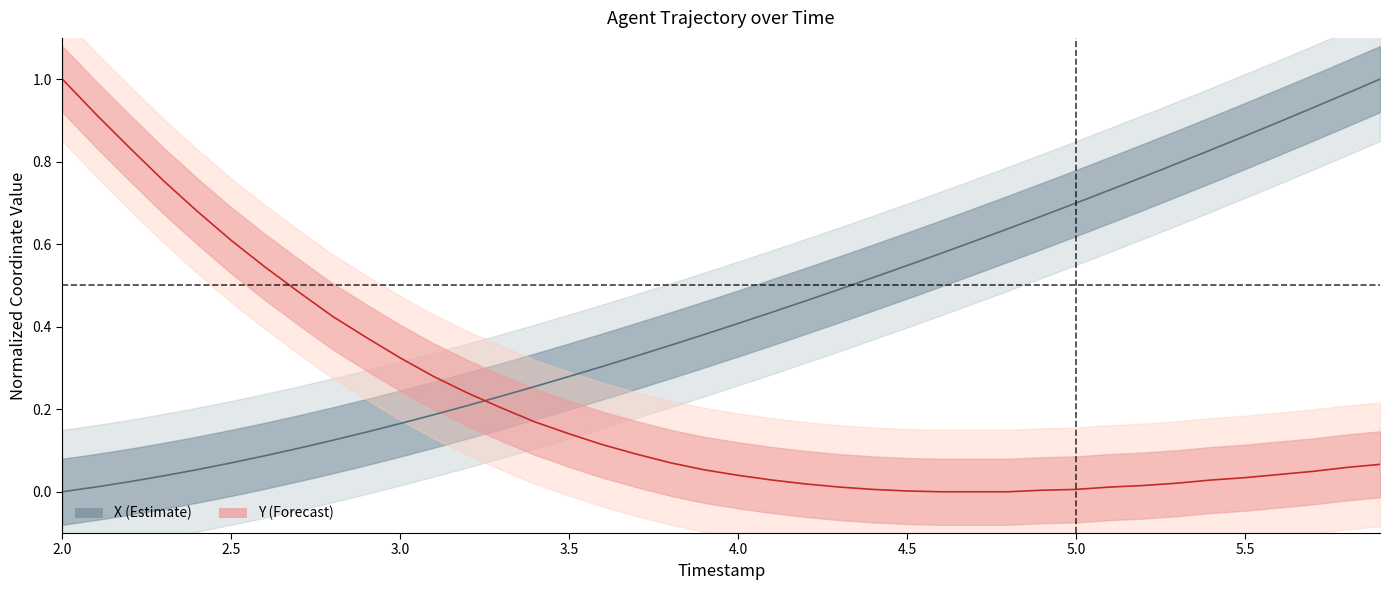

Is the value of X at 3.6 greater than the value of Y at 5.4?

Yes